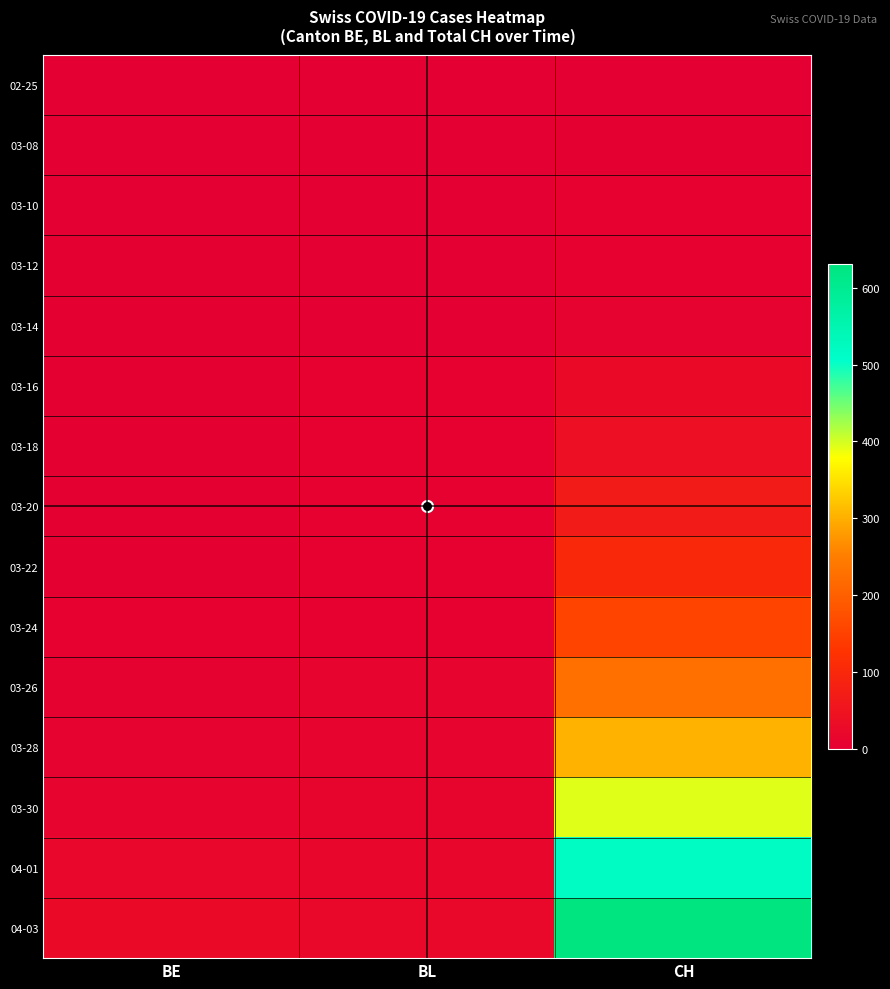

Which series has the largest range (max minus min)?

04-03